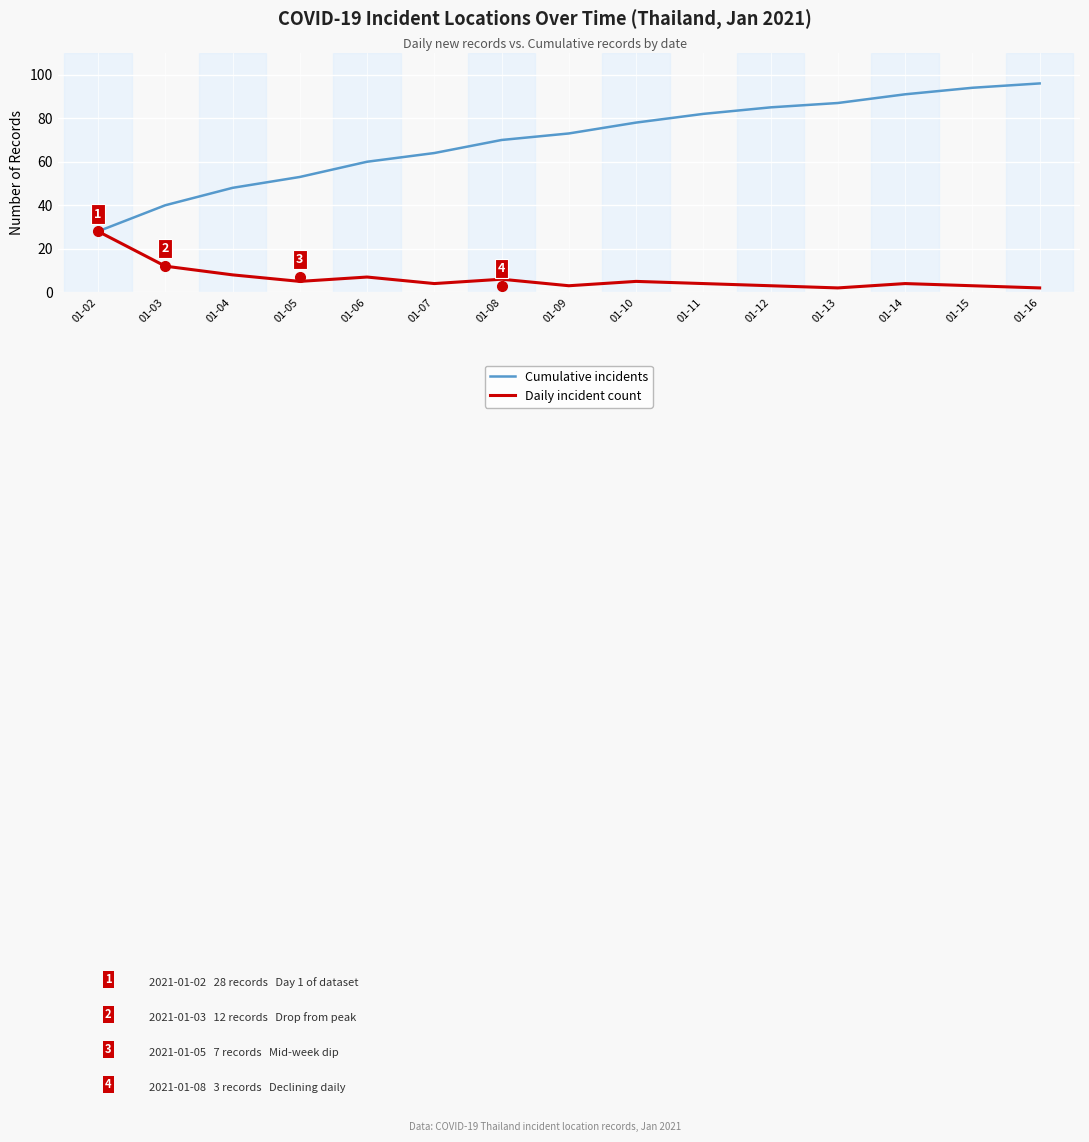

What are all the series names shown in the legend?

Cumulative incidents, Daily incident count